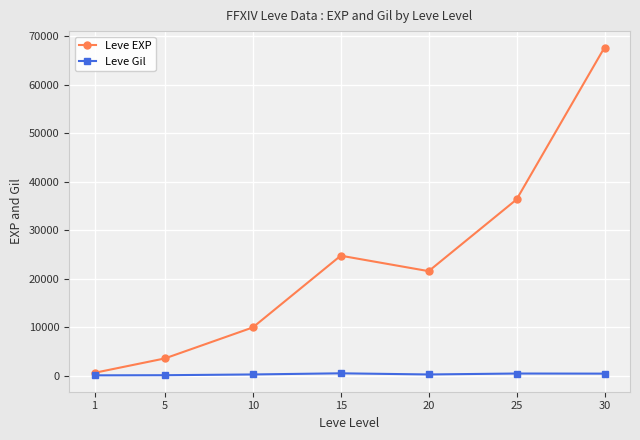

Read the Leve EXP value at 20.

21600